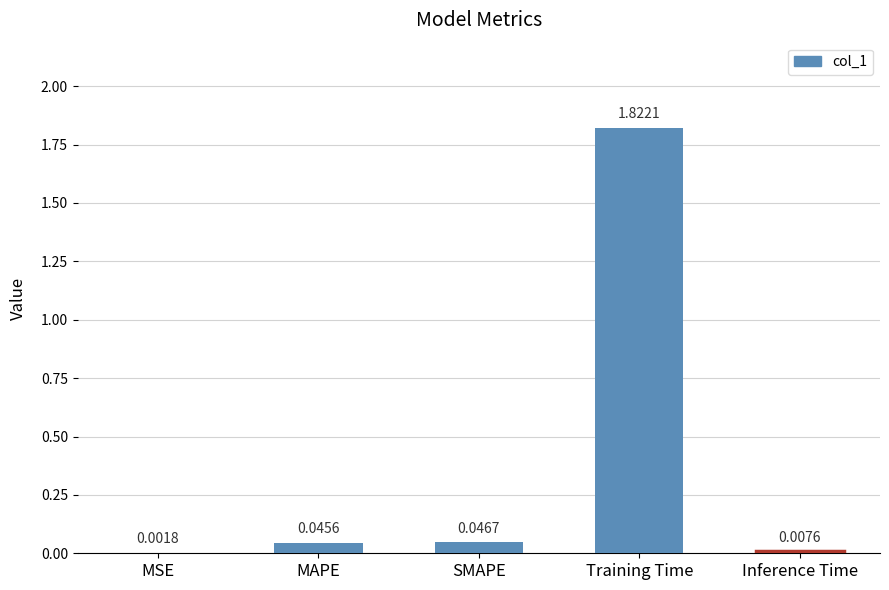

What is the sum of all values?

1.9